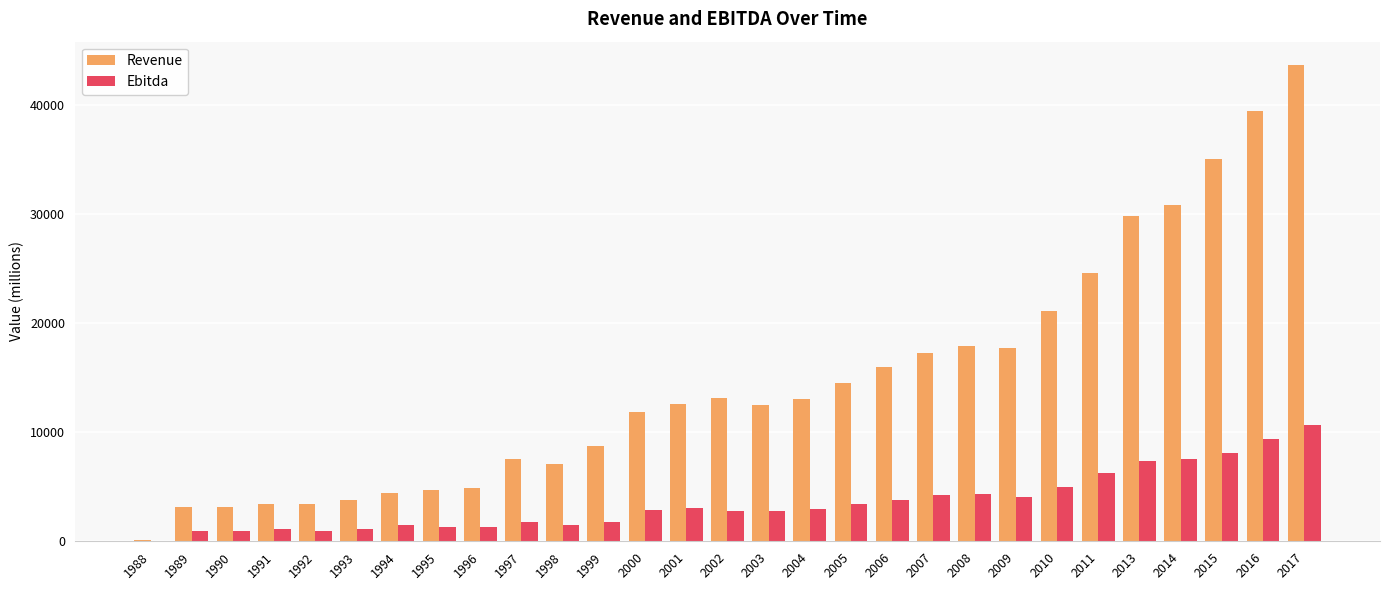

What is the greatest value displayed?

43666.0